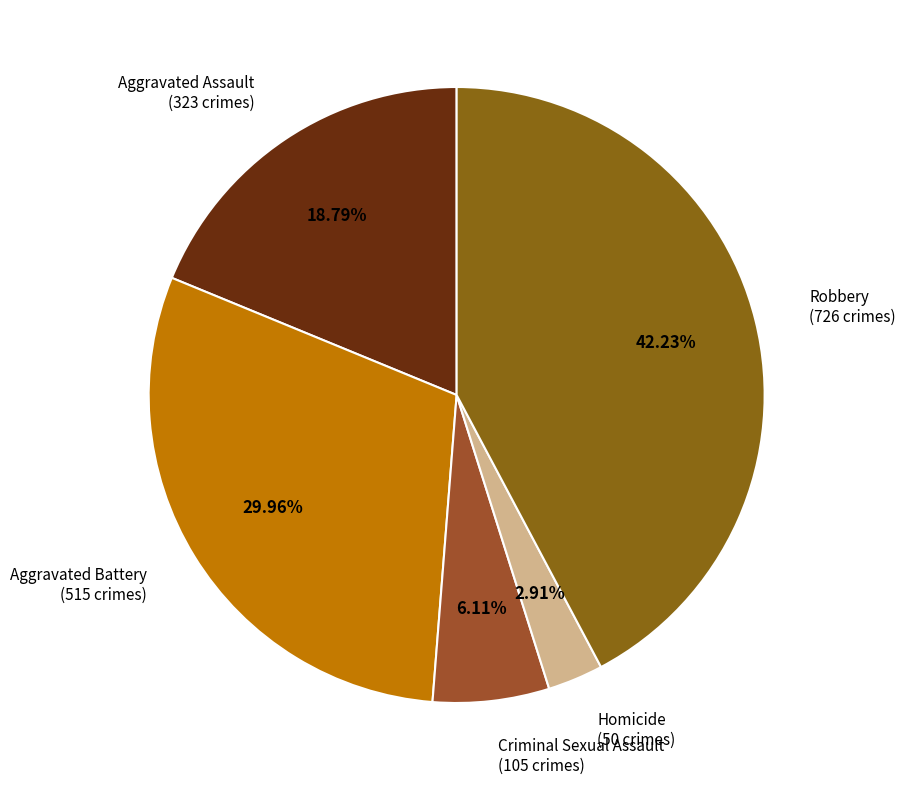

How many segments does this pie chart have?

5